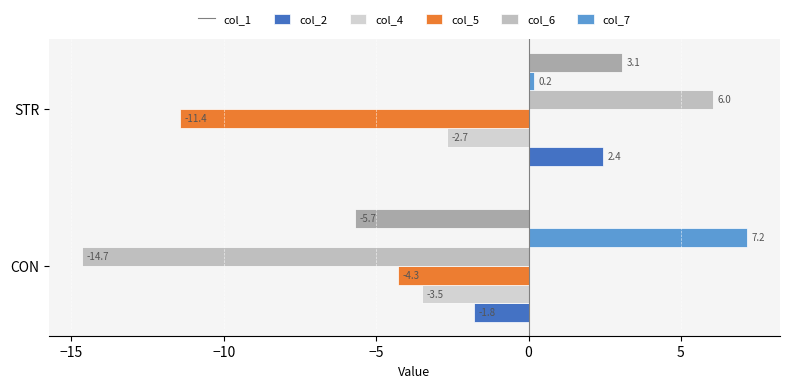

How many distinct data groups are displayed?

6